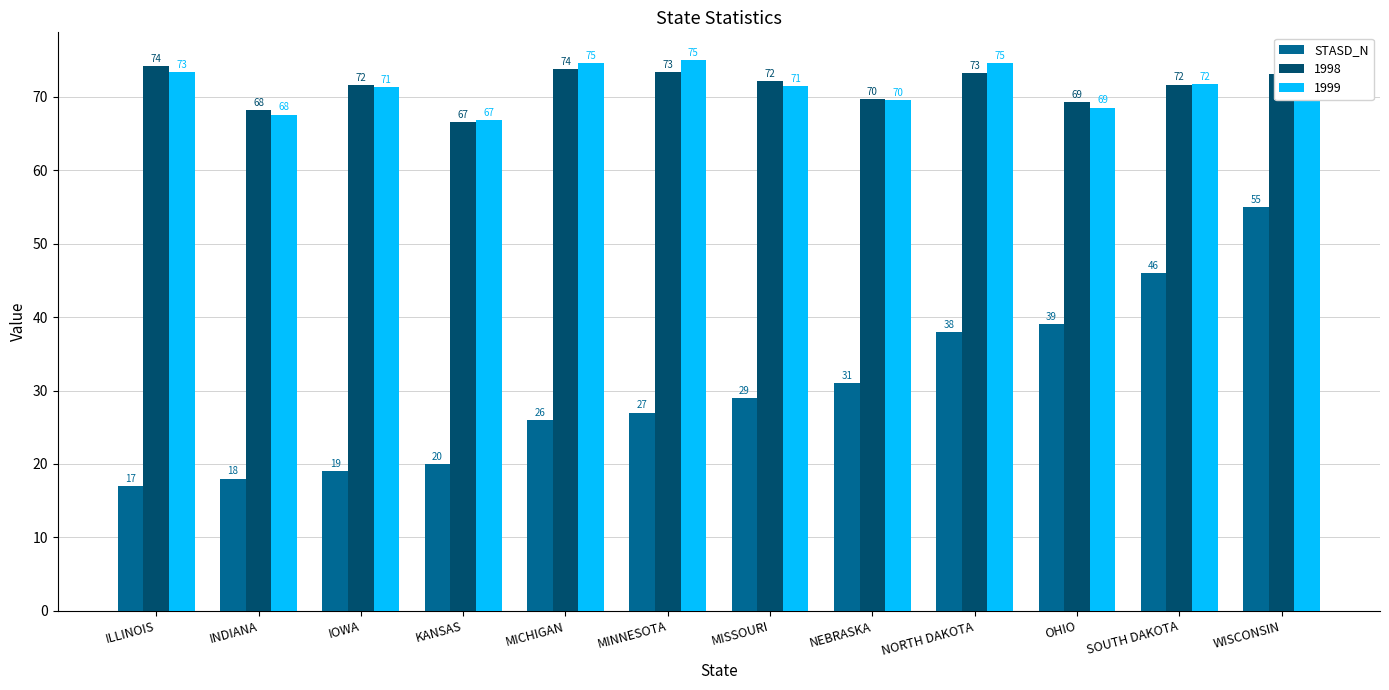

What is the label of the 6th bar from the right?

MISSOURI